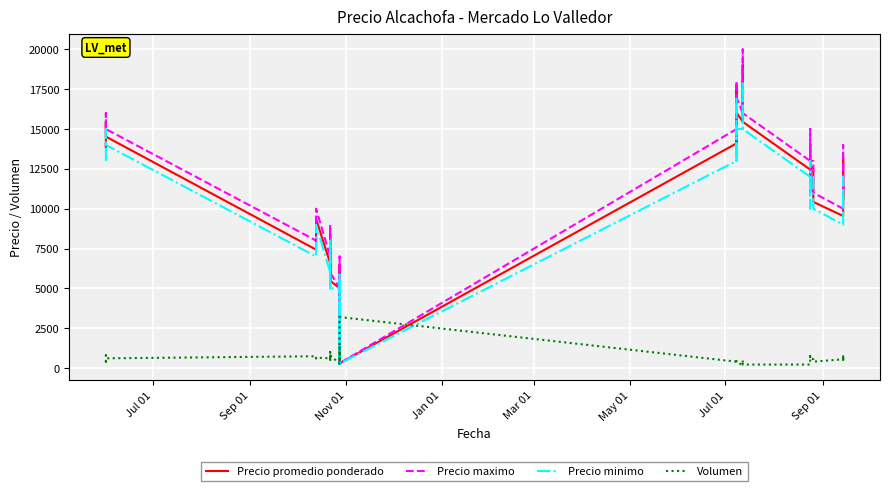

How many interior local peaks does the Precio promedio ponderado series have?

11